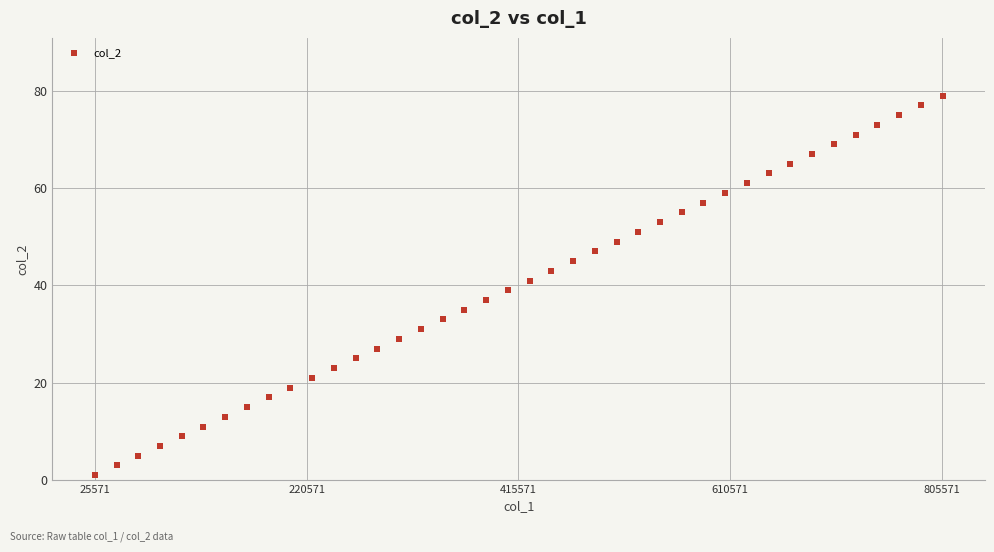

What is the range of X values (max minus min)?

780429